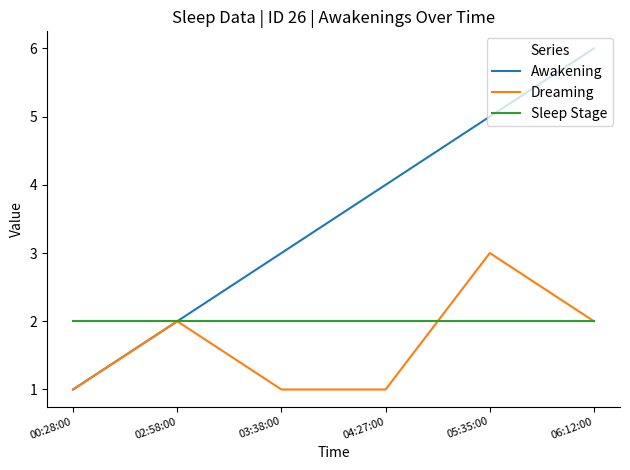

Which series has the largest range (max minus min)?

Awakening